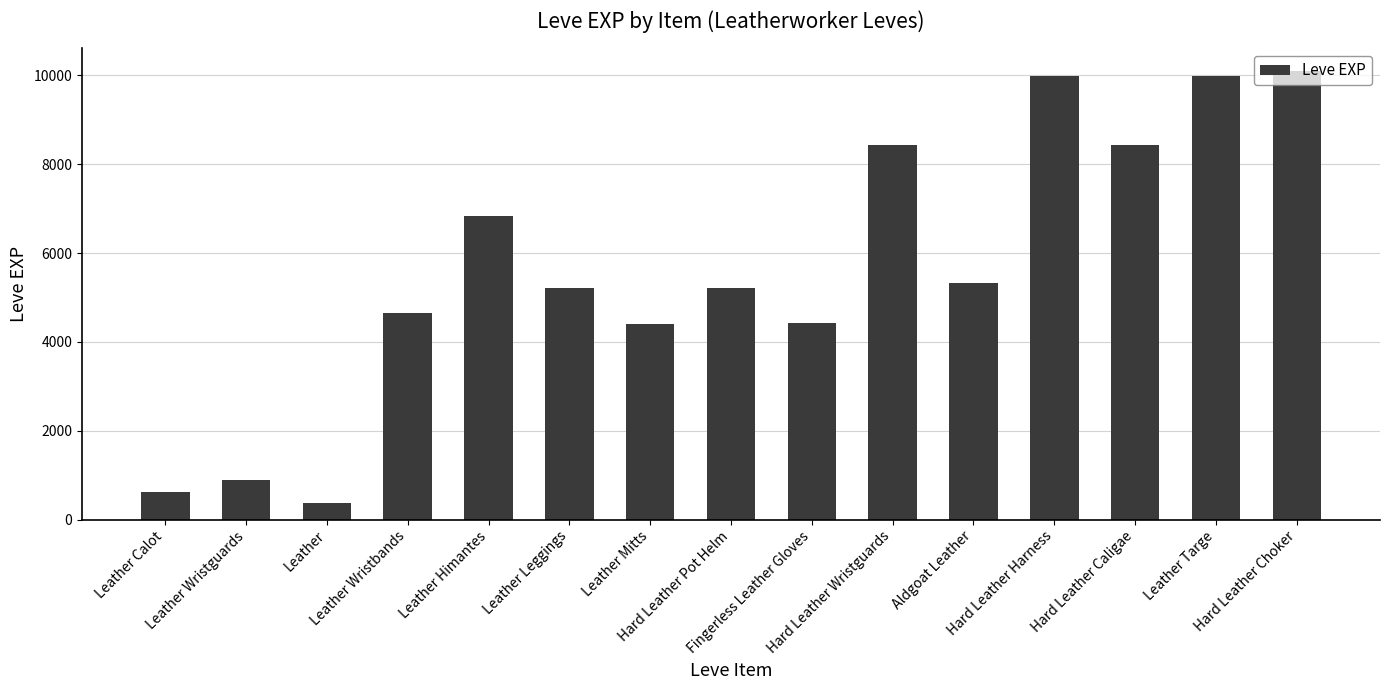

What is the approximate value at Leather Wristbands, to the nearest 50?

4650